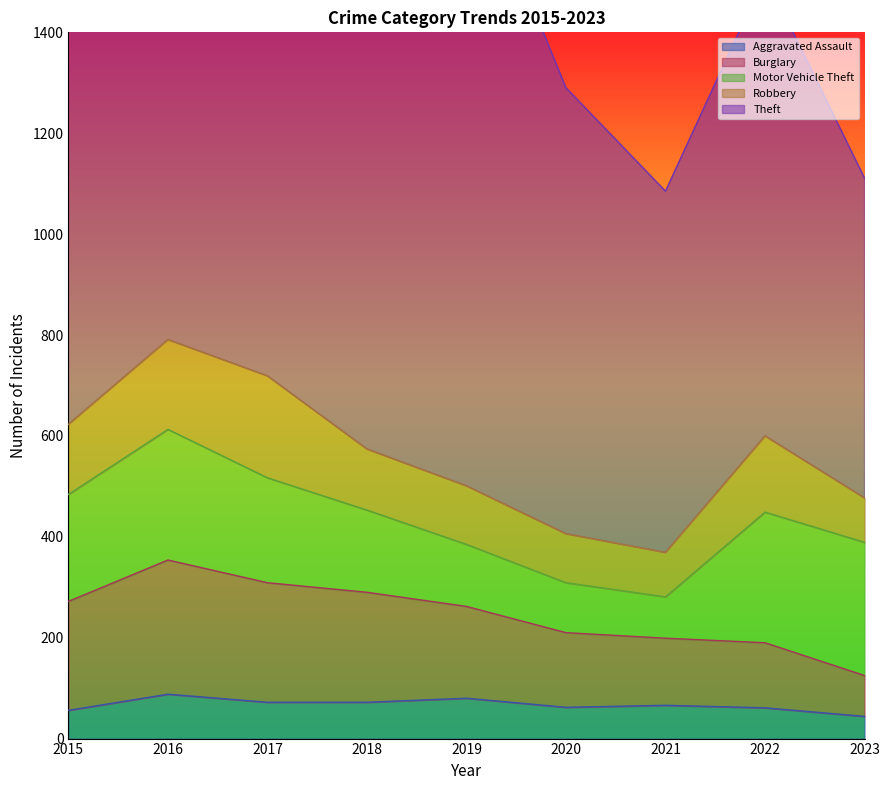

What is the difference between the Aggravated Assault values at 2020 and 2019?

18